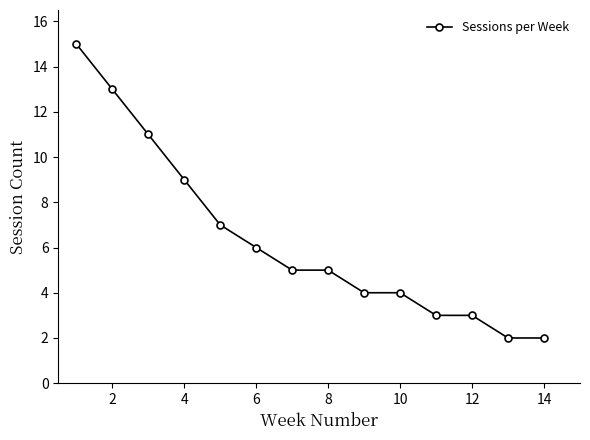

What is the maximum value shown in the chart?

15